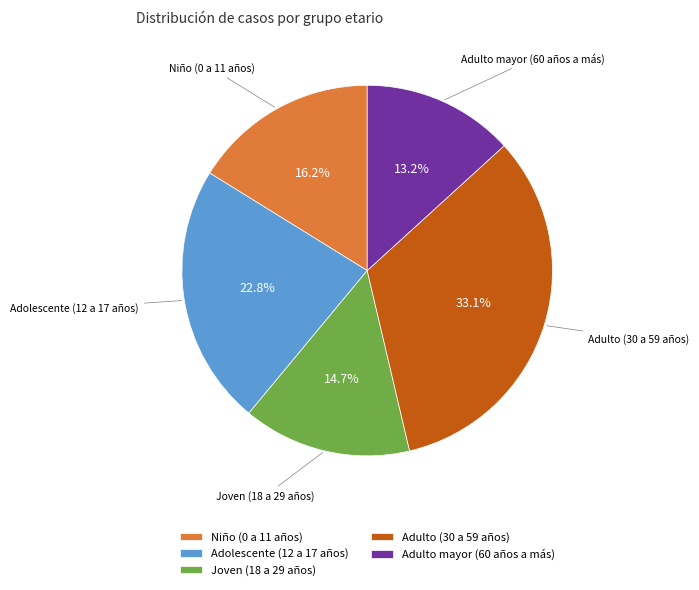

What percentage is the Adolescente (12 a 17 años) slice, to the nearest percent?

23%